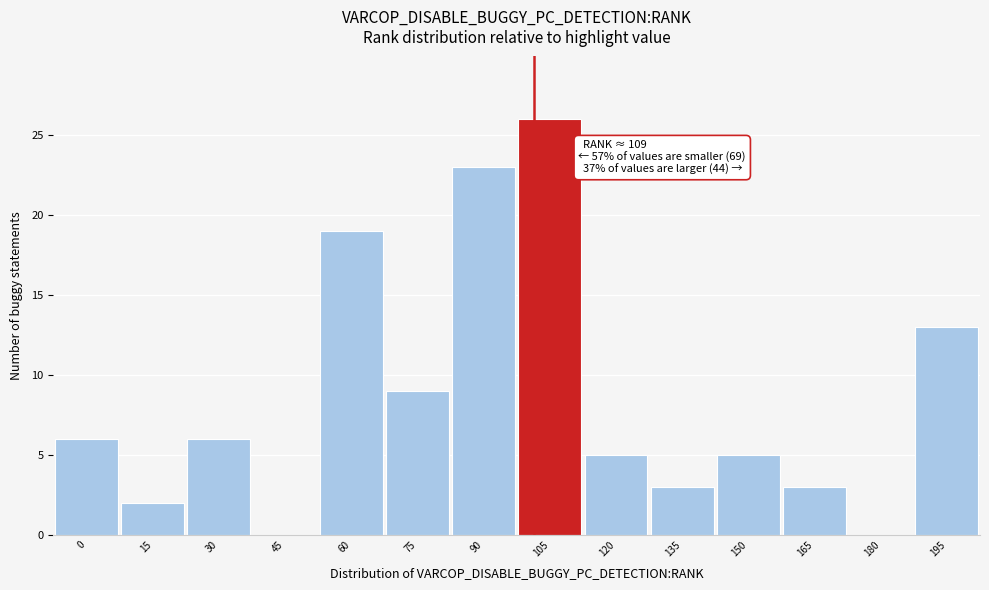

Reading left to right, transcribe all the data shown in this chart.

0=6	15=2	30=6	45=0	60=19	75=9	90=23	105=26	120=5	135=3	150=5	165=3	180=0	195=13